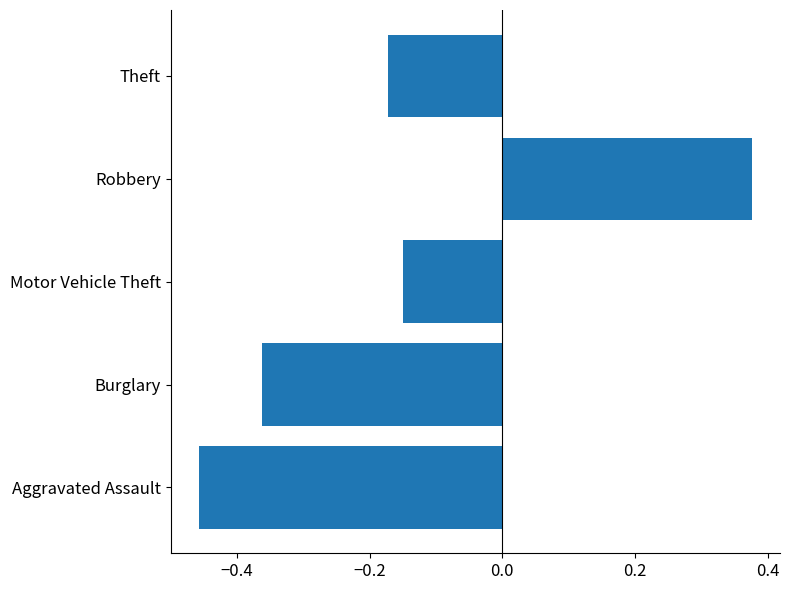

How many values exceed 0?

1